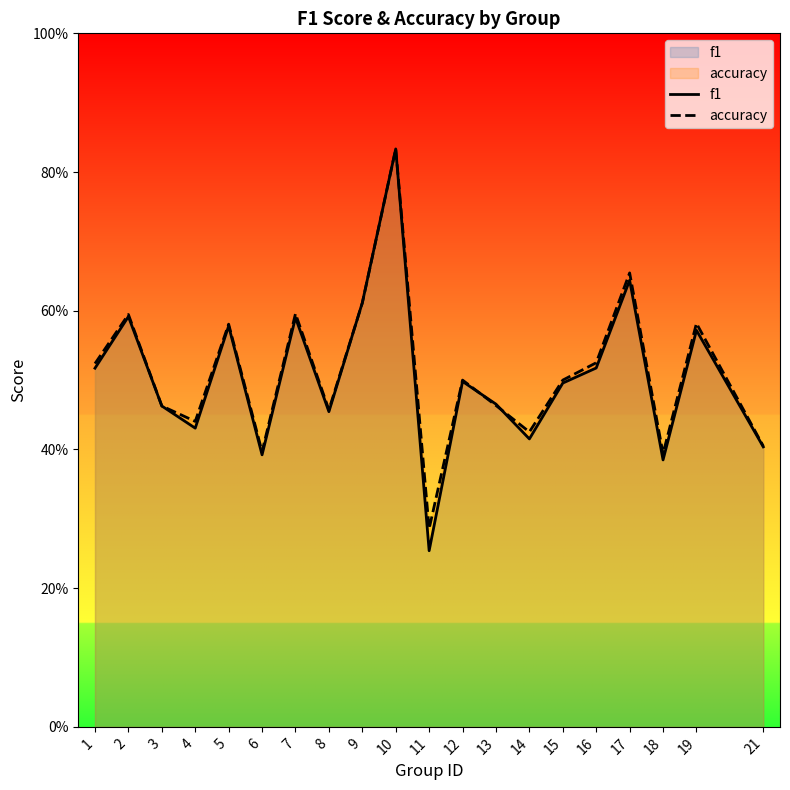

Which series changed the most between 10 and 21?

f1